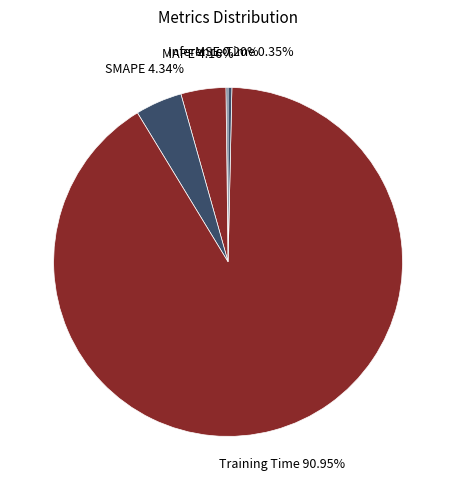

Which has a higher value, Inference Time or Training Time?

Training Time